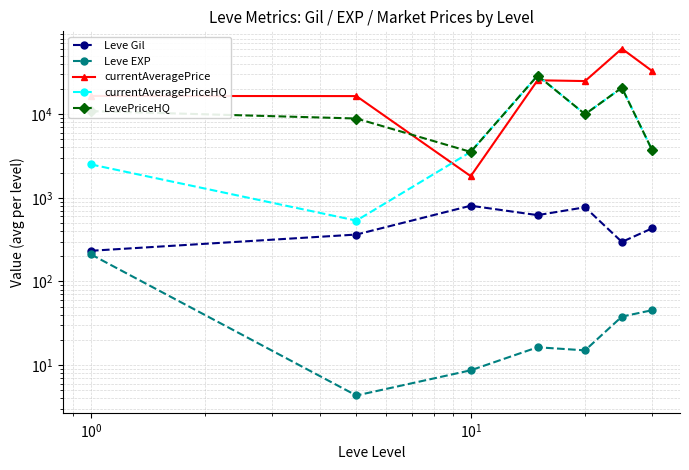

How many interior local peaks does the Leve Gil series have?

2